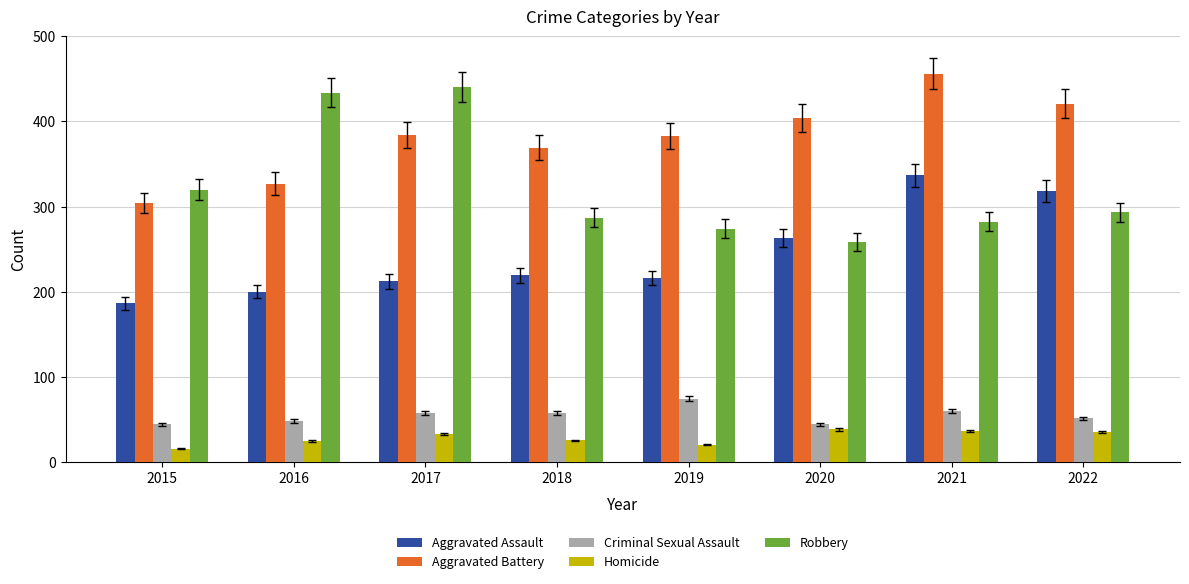

What is the difference between the maximum and second lowest values in the Criminal Sexual Assault series?

30